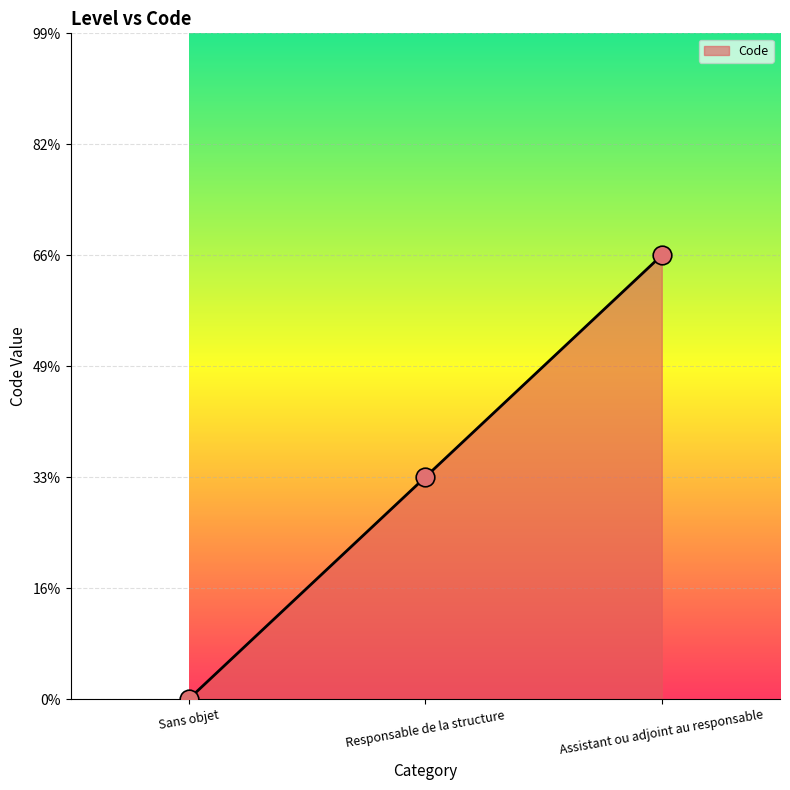

What is the change in value from Sans objet to Assistant ou adjoint au responsable?

+2